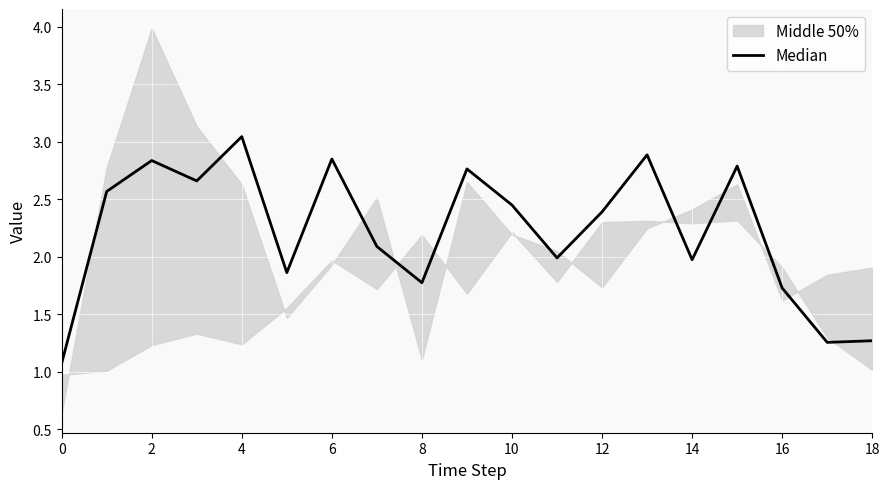

The chart shows a value of 2.7 at 10. True or false?

False